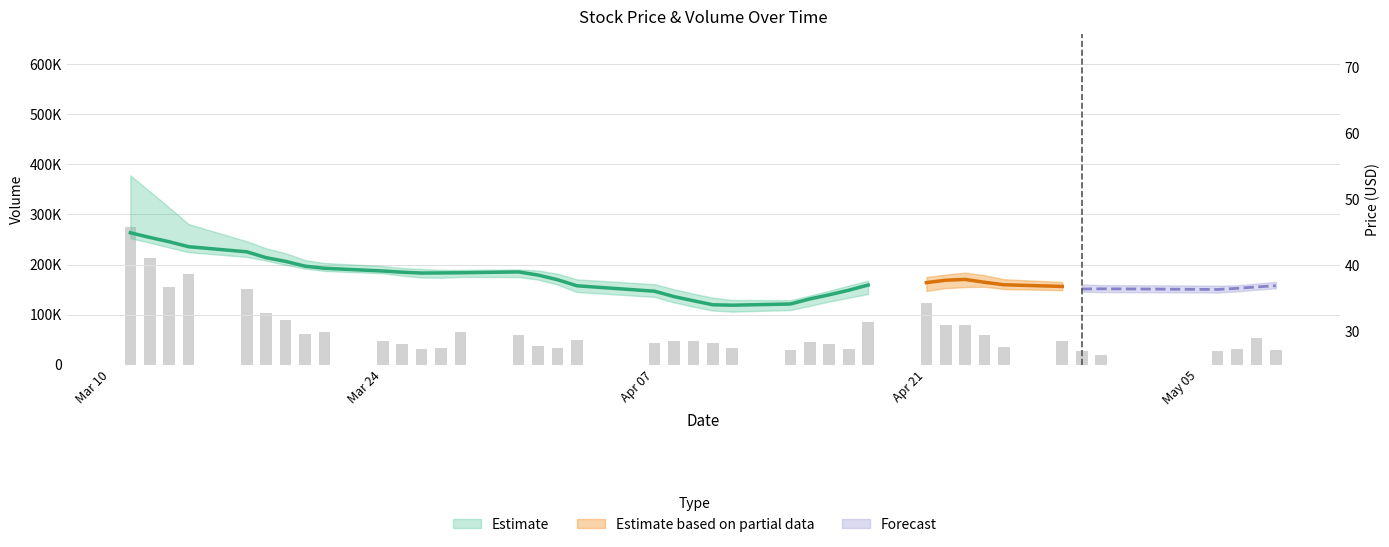

What is the difference between the maximum and minimum values?

254513